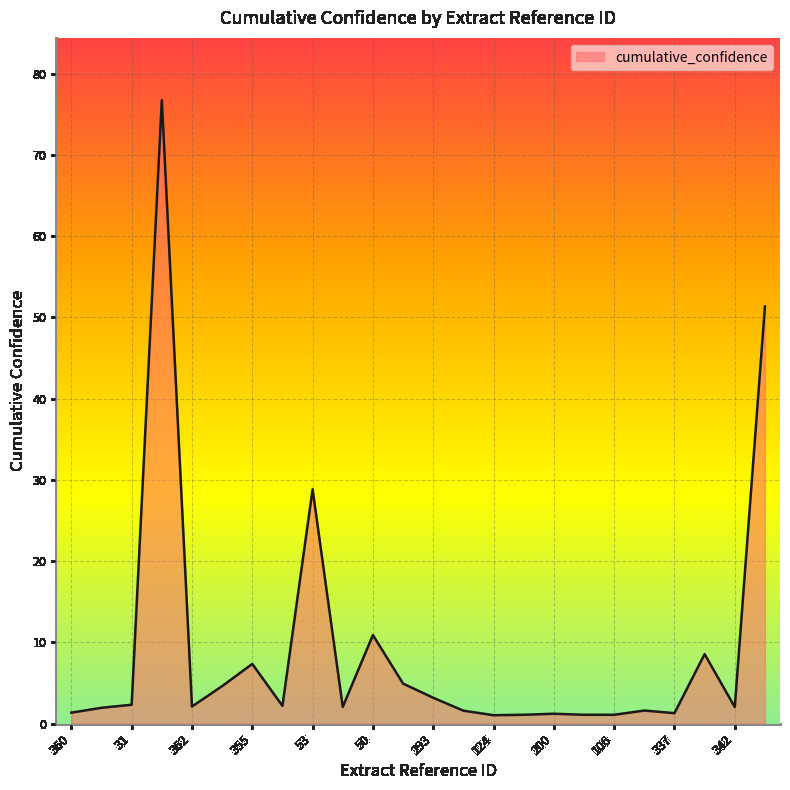

What is the difference between the maximum and minimum values?

75.7